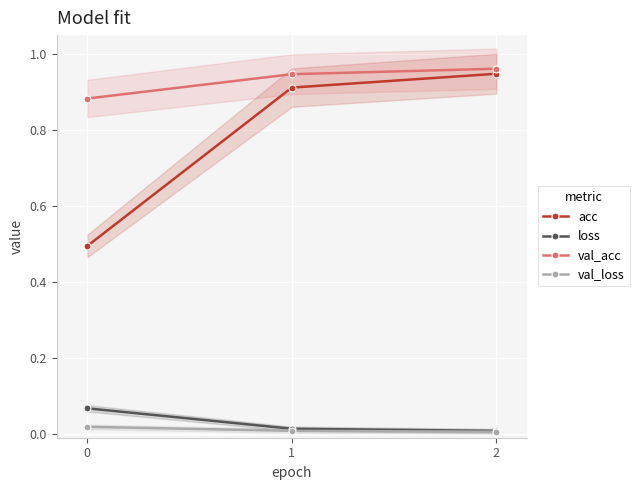

Read the val_acc value at 1.

0.9